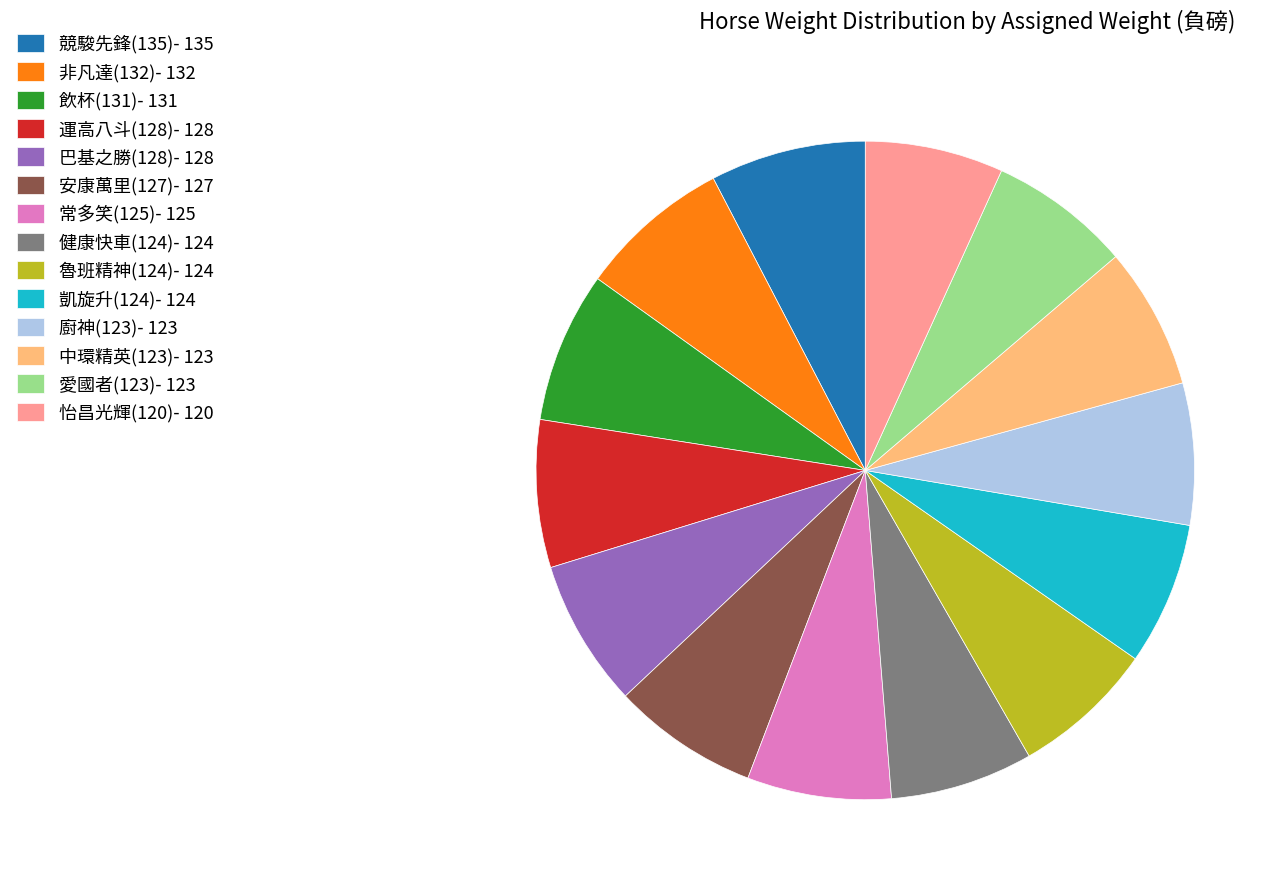

Is it true that 中環精英(123)- 123 is 7% of the pie?

True